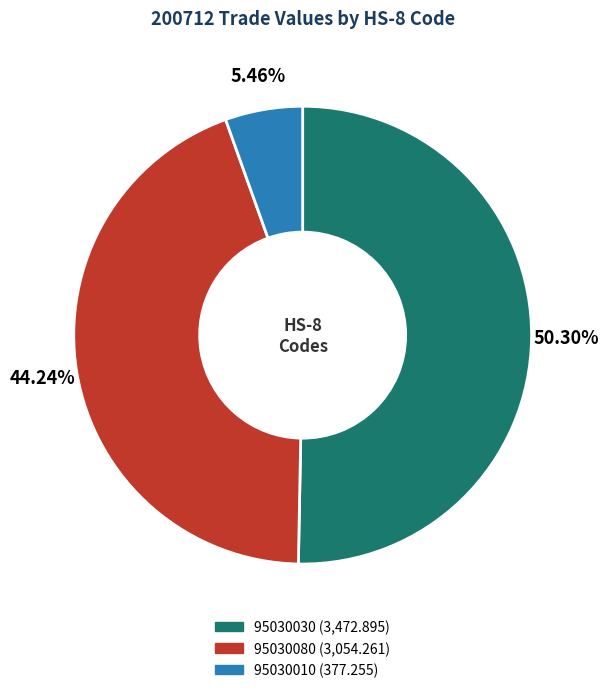

To the nearest percent, what is the combined percentage of 95030080 and 95030030?

95%